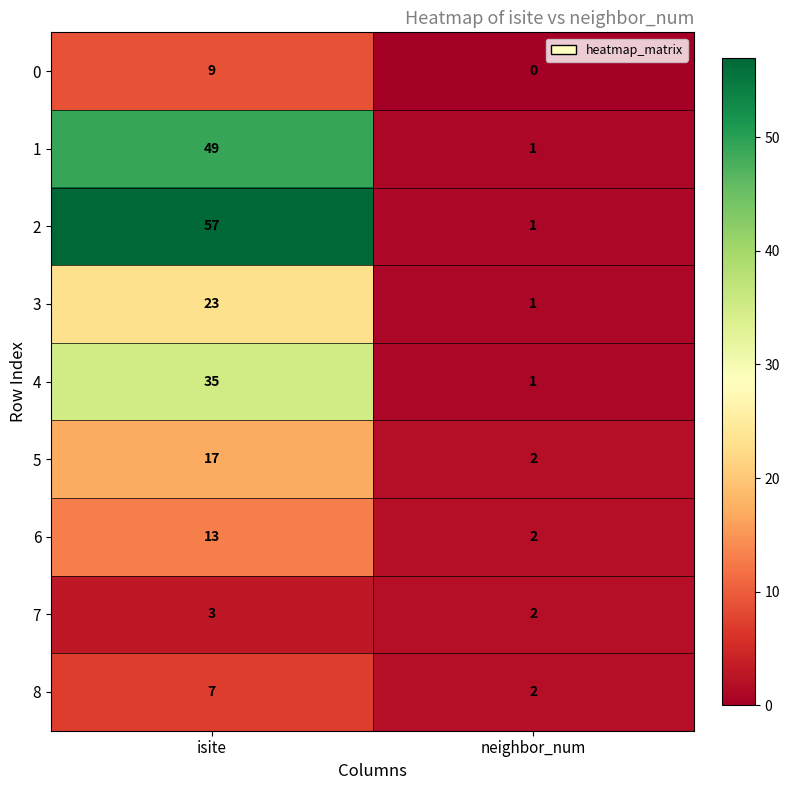

At which category does the chart reach its peak across all series?

isite